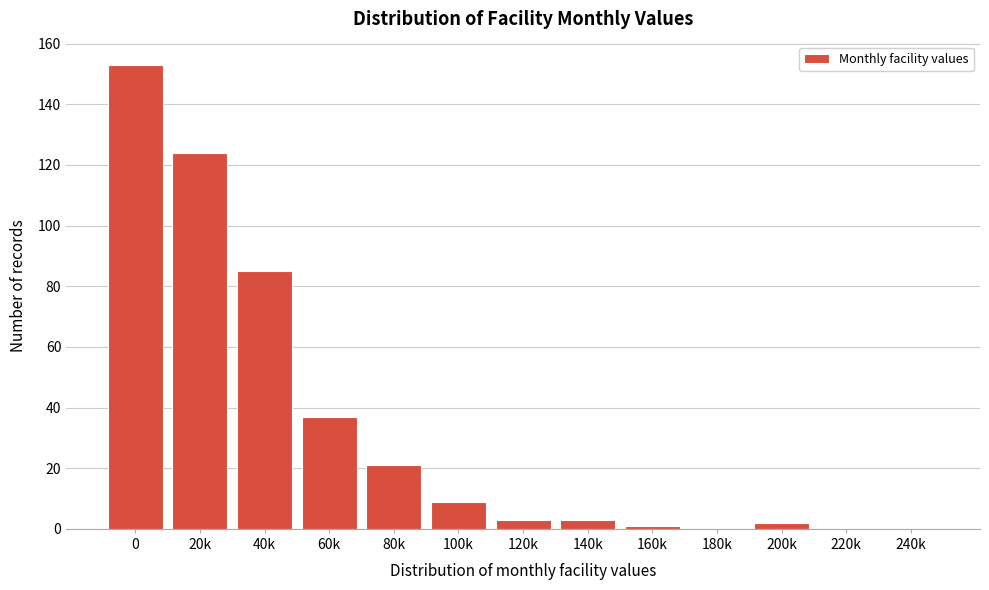

Reading left to right, what are all the values shown in this chart?

0=153	20k=124	40k=85	60k=37	80k=21	100k=9	120k=3	140k=3	160k=1	180k=0	200k=2	220k=0	240k=0